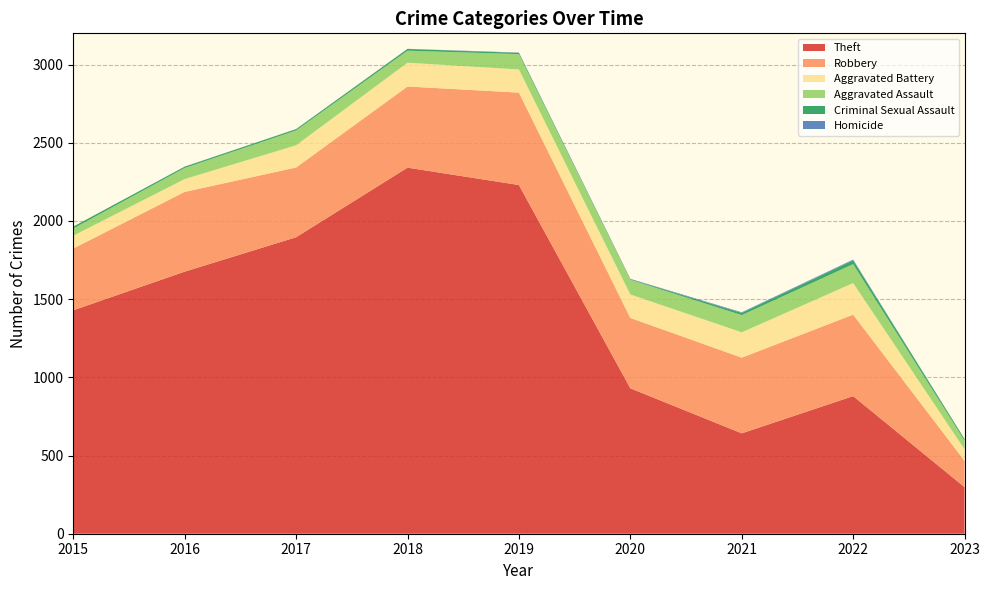

Reading left to right, transcribe all the data shown in this chart.

Theft: 1429	1676	1896	2341	2230	930	642	880	298
Robbery: 395	510	446	519	591	450	484	521	168
Aggravated Battery: 82	82	142	152	148	150	162	202	74
Aggravated Assault: 46	71	95	77	98	94	110	121	55
Criminal Sexual Assault: 12	8	8	11	8	3	14	24	10
Homicide: 0	1	1	1	2	3	4	5	1